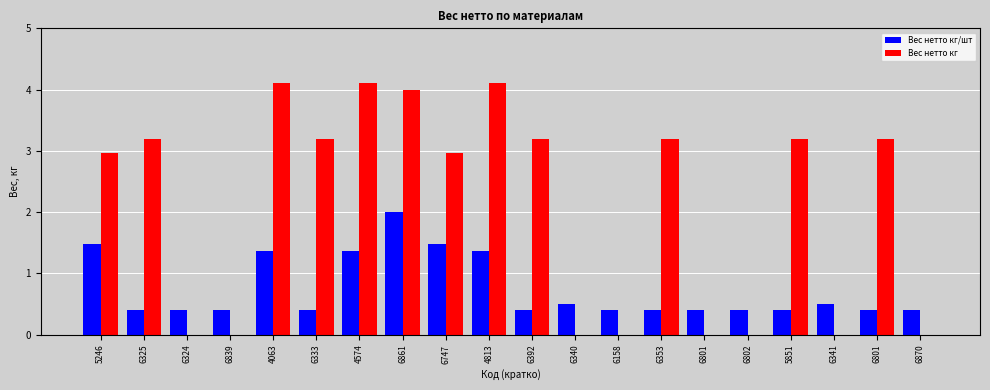

Which label corresponds to the smallest value in the chart?

6324